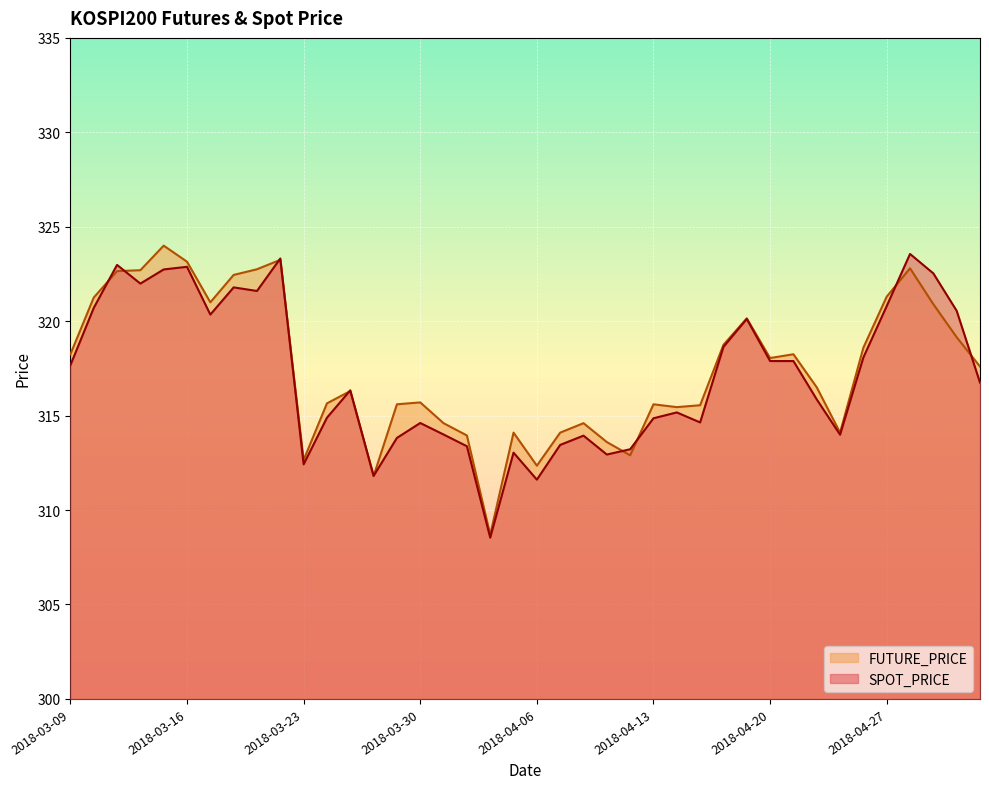

The value of SPOT_PRICE at 2018-03-26 is 314.9. True or false?

True